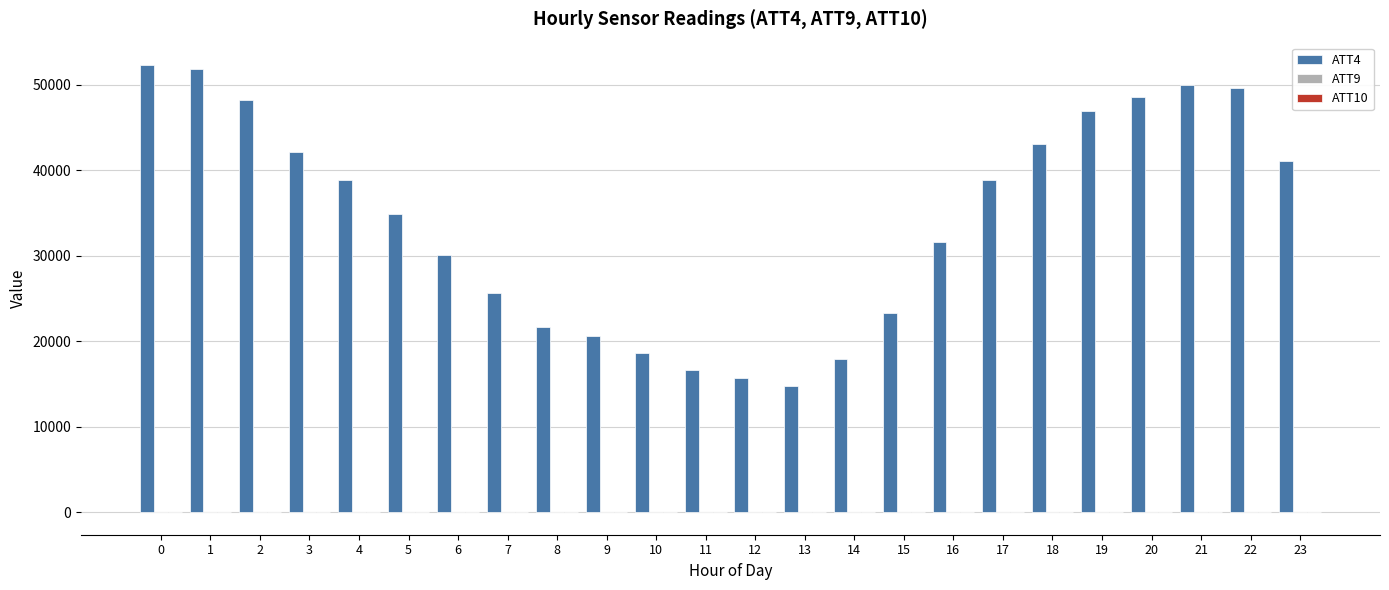

What is the greatest value displayed?

52300.0